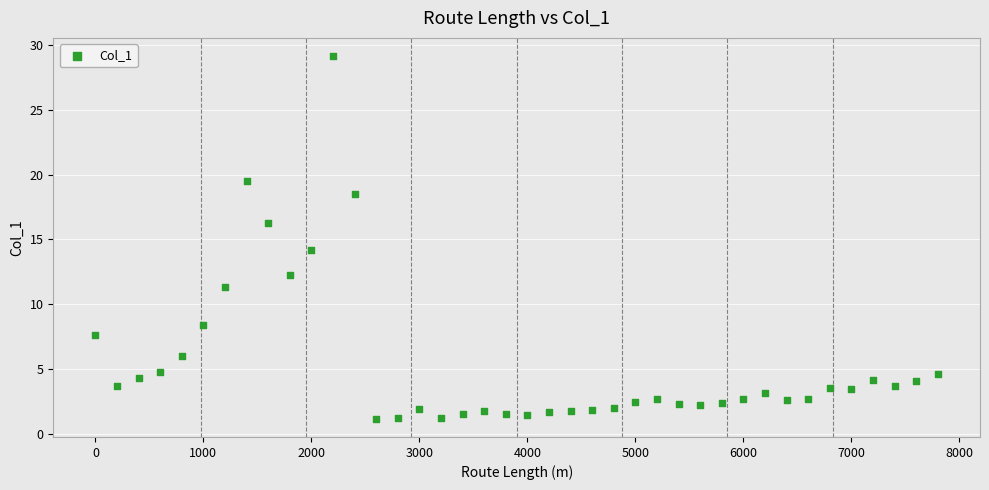

What Y value in the scatter plot is closest to 15?

14.2